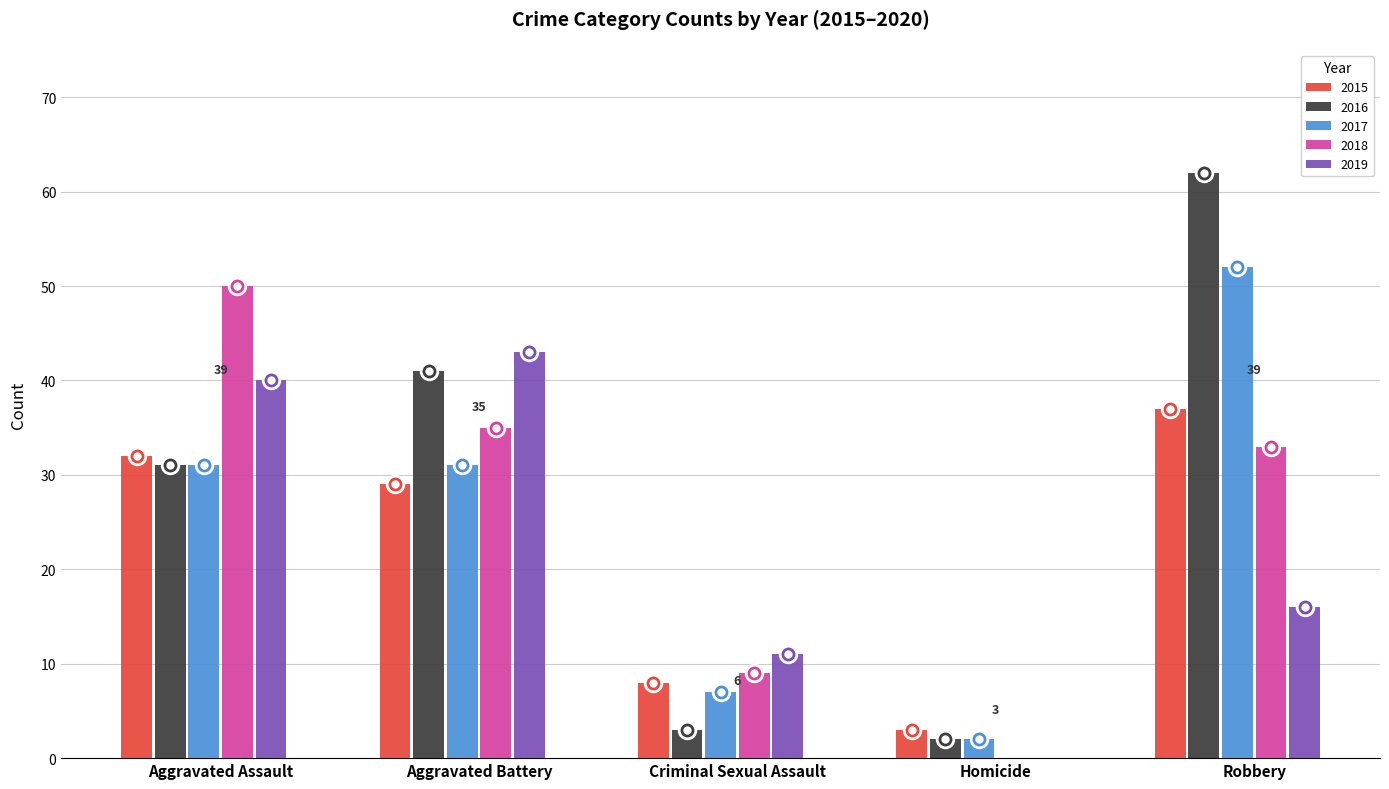

What is the sum of all 2017 values?

123